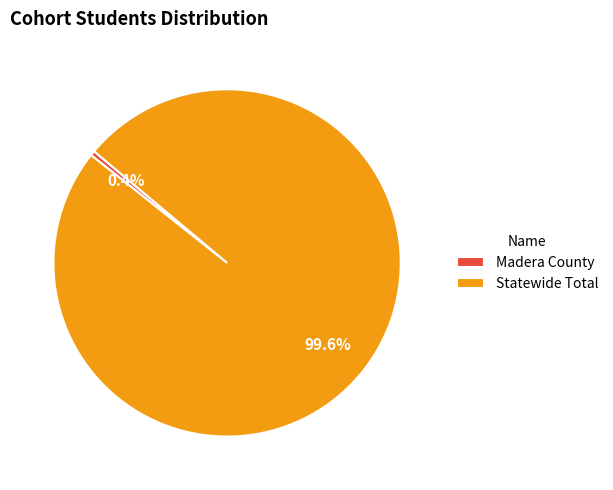

Is there a majority slice in this chart?

Yes